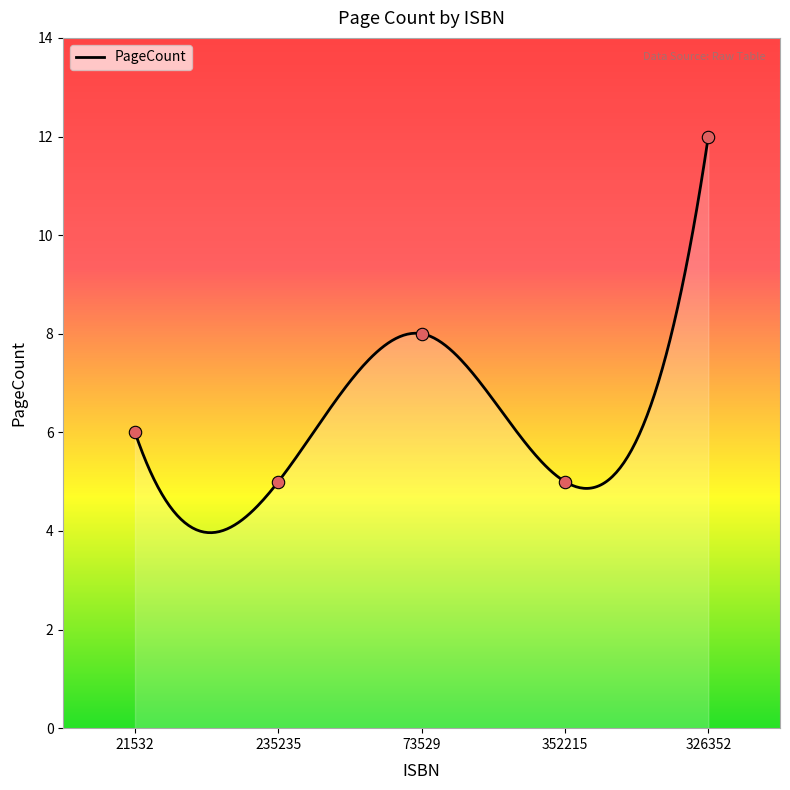

What is the ratio of the value at 73529 to the value at 21532?

1.3